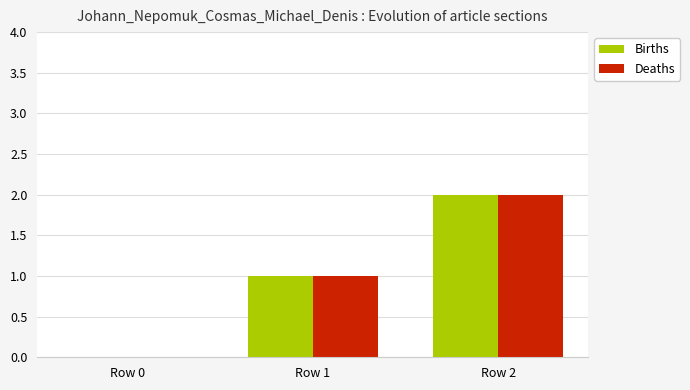

At which label is Deaths closest to 1?

Row 1